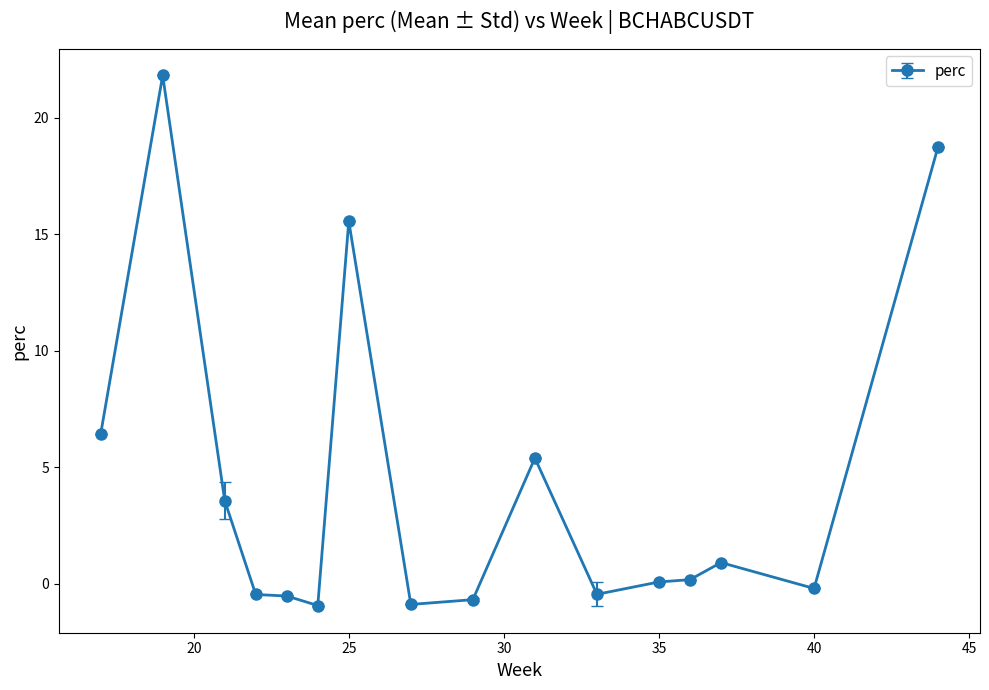

What is the value of the 8th point from the left?

-0.9